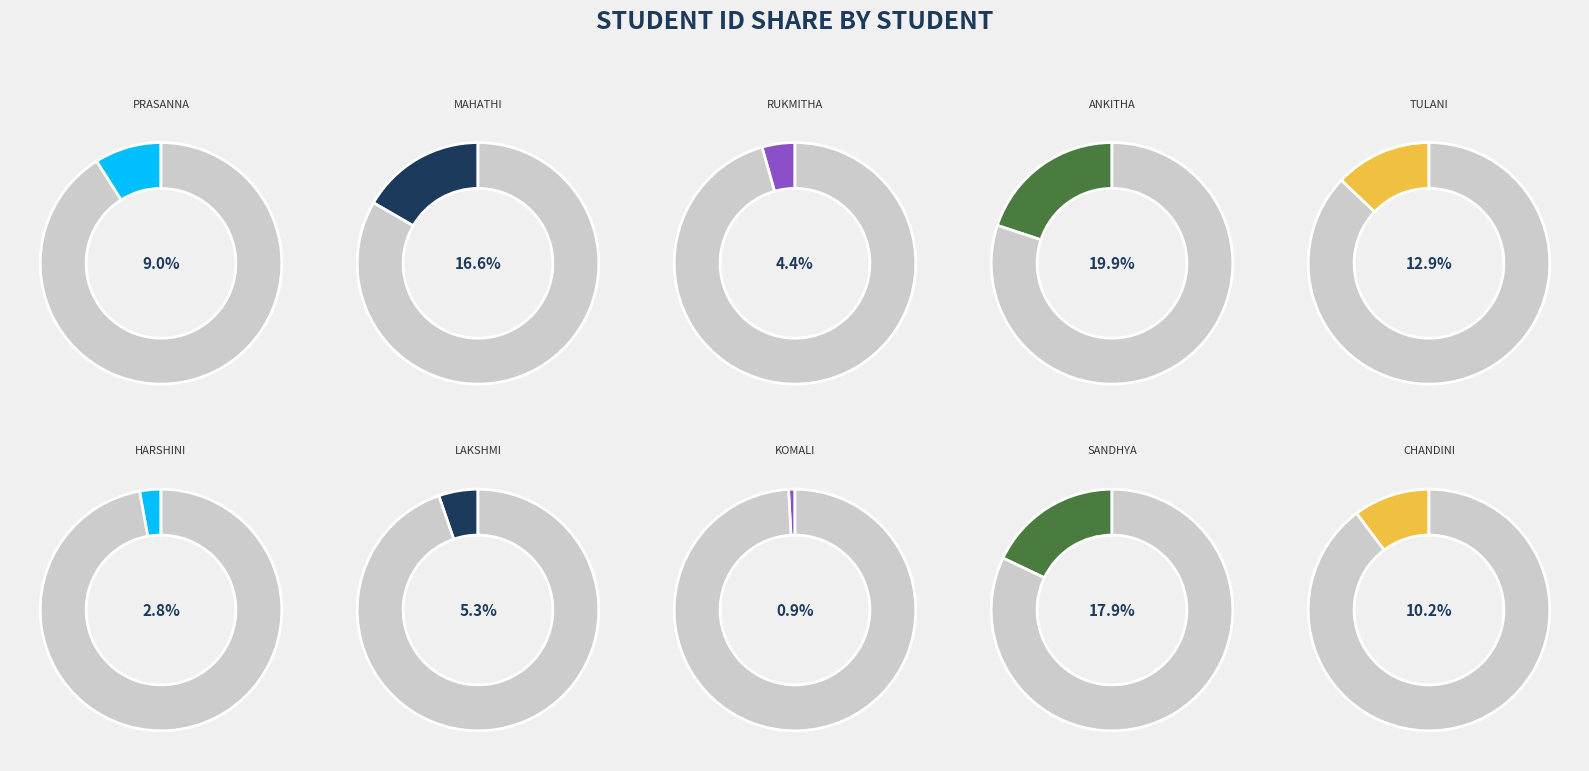

What is the largest slice in the pie chart?

PALLAPU ANKITHA